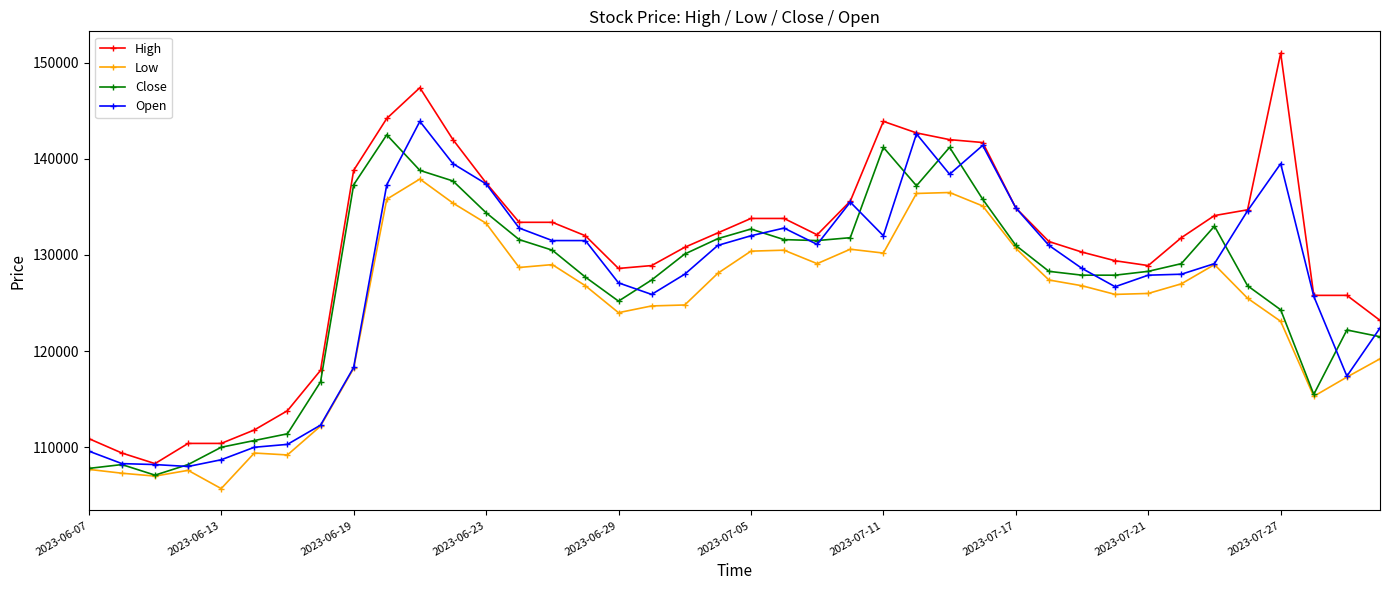

Does the chart display data point markers on the line(s)?

Yes